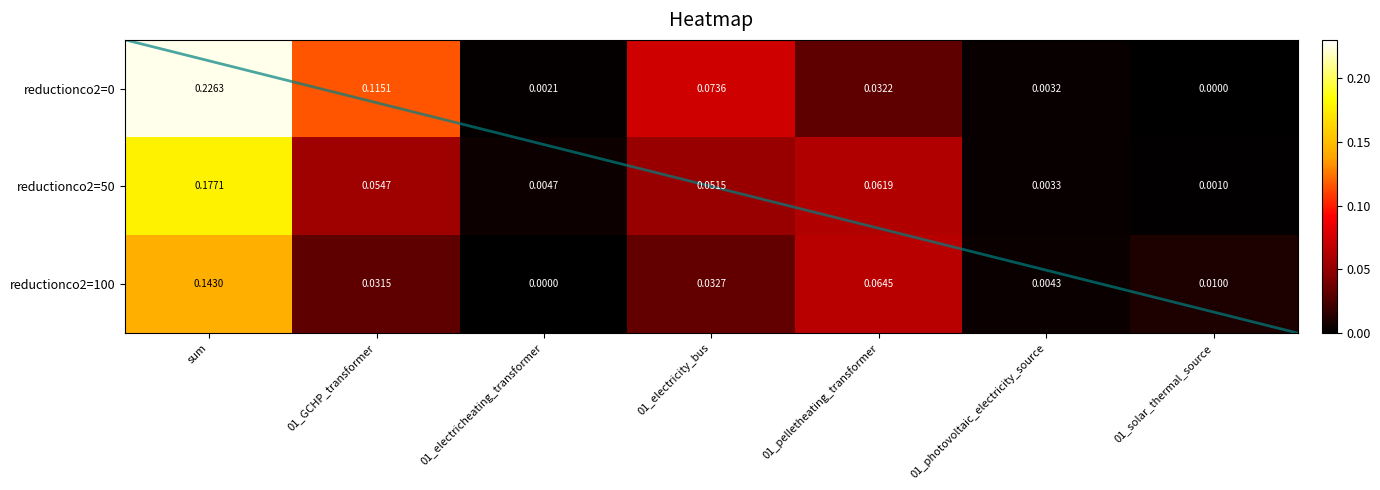

Between 01_photovoltaic_electricity_source and sum, which is larger?

sum